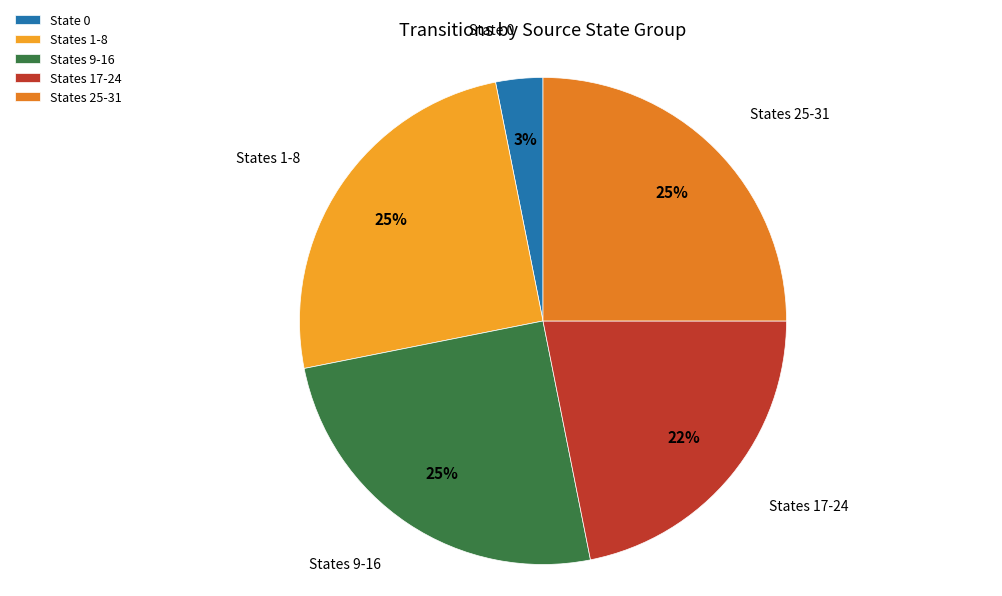

Does any single category account for the majority?

No